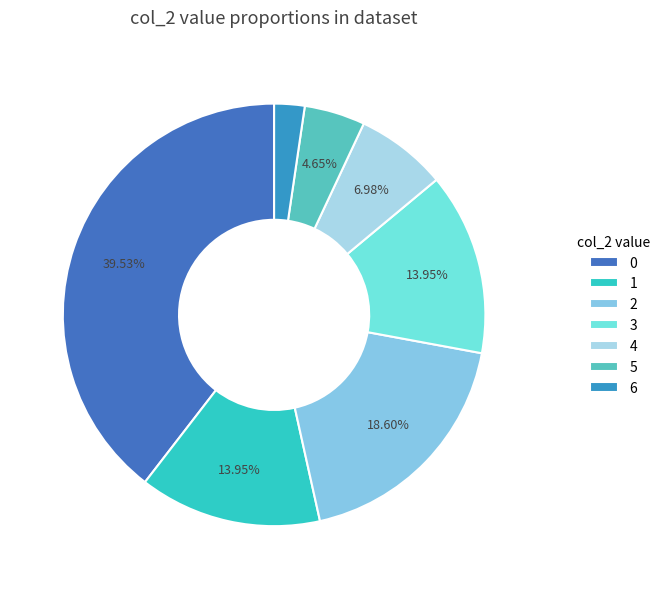

To the nearest percent, what is the combined percentage of 4 and 2?

26%